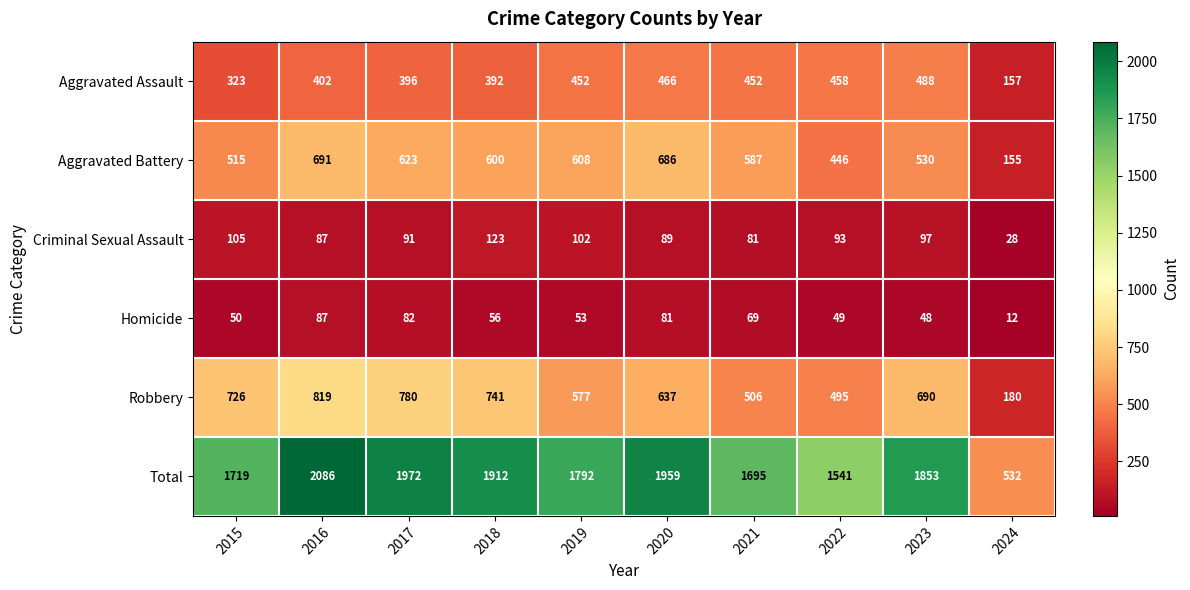

How many distinct data groups are displayed?

6